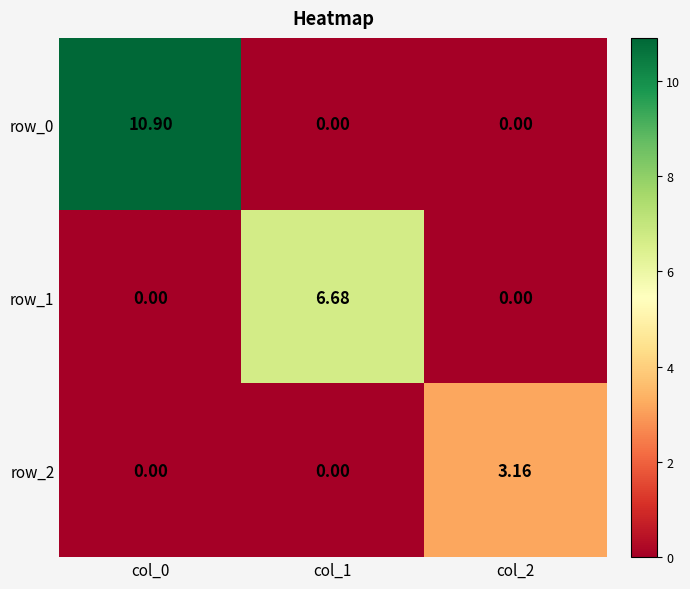

Which series has the largest total across all categories?

row_0